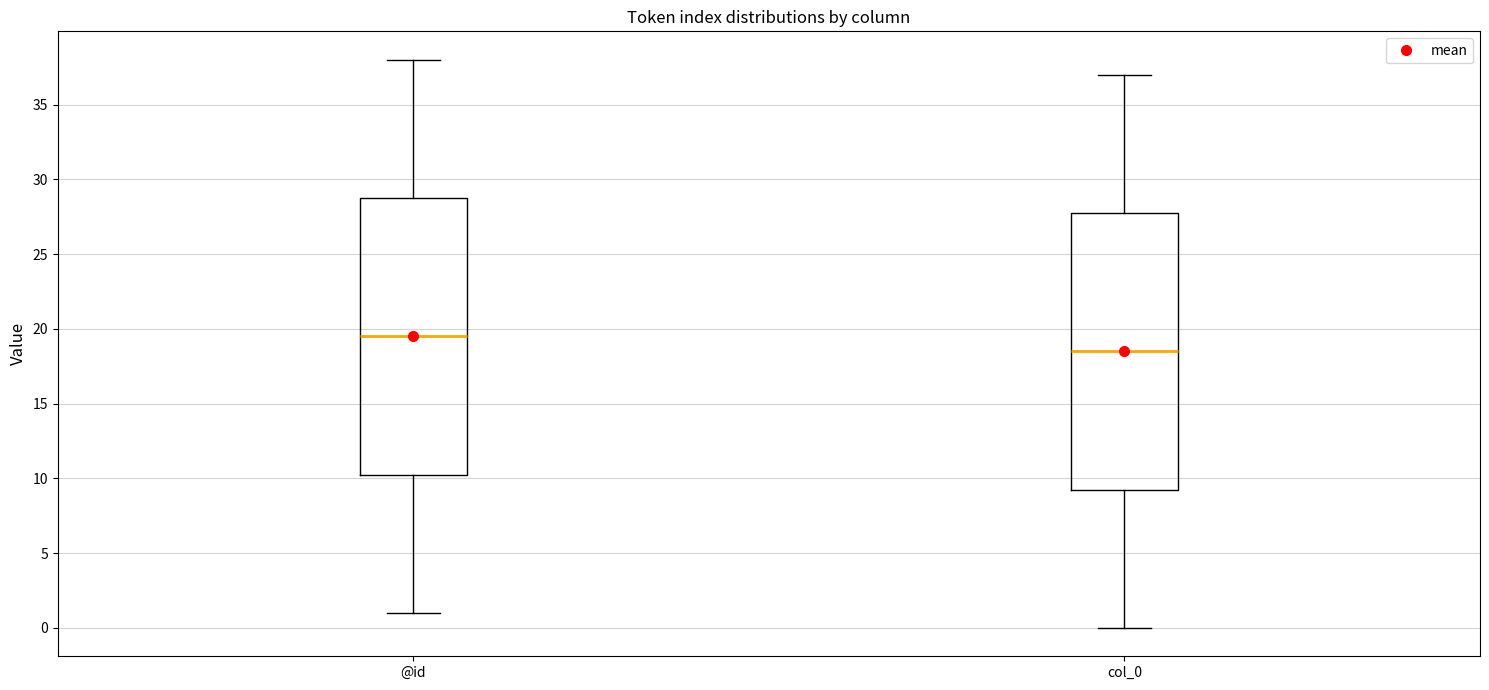

Which box's median line is the lowest?

col_0